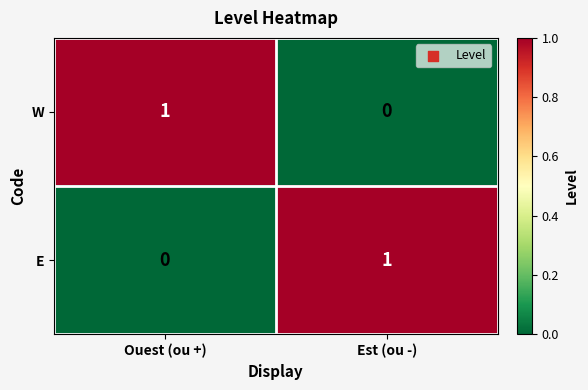

Is it true that W equals 0 at Est (ou -)?

True